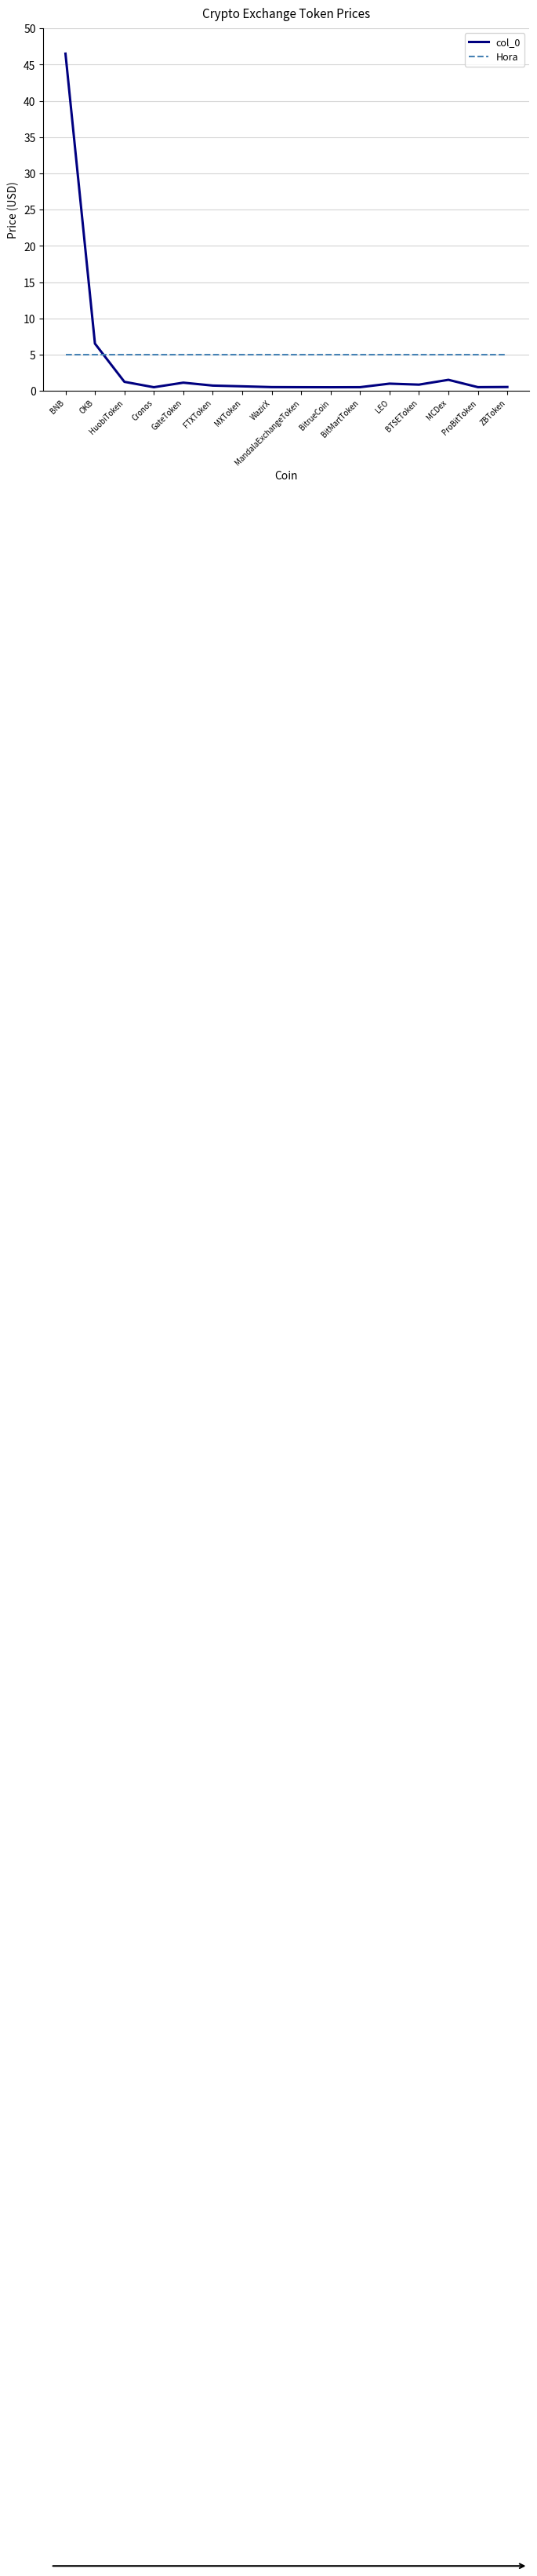

Which series has the widest spread of values?

col_0